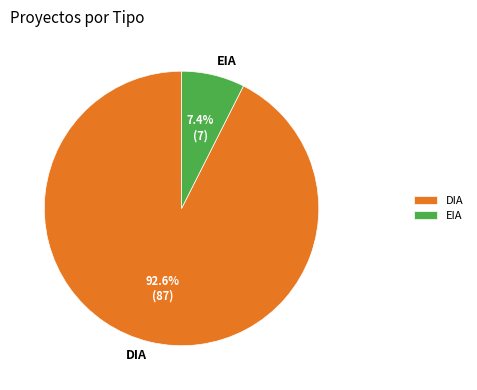

The EIA slice represents 7% of the pie. True or false?

True